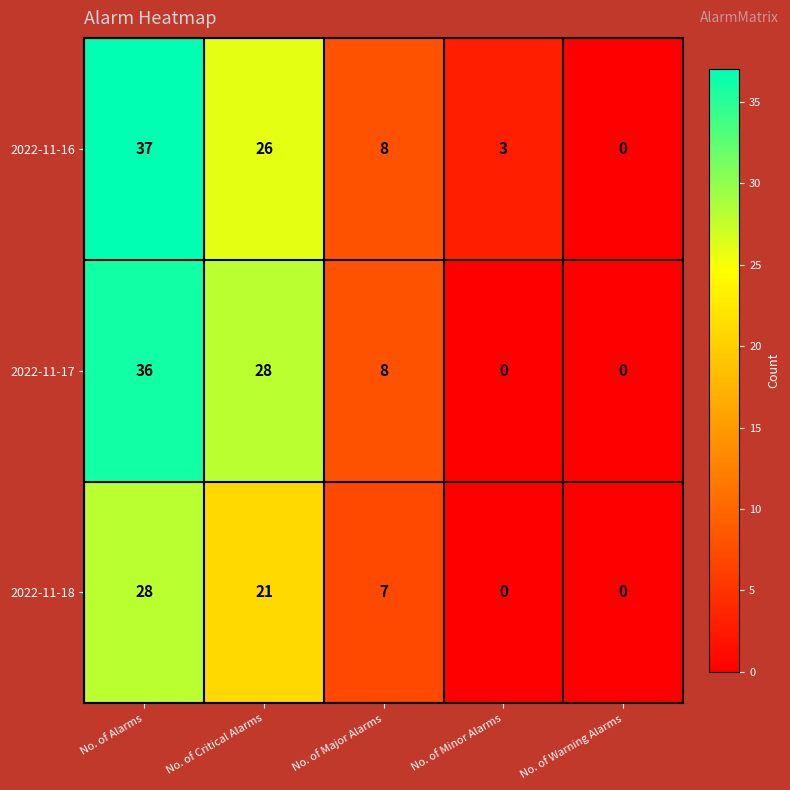

Reading left to right, what are all the values shown in this chart?

2022-11-16: 37	26	8	3	0
2022-11-17: 36	28	8	0	0
2022-11-18: 28	21	7	0	0